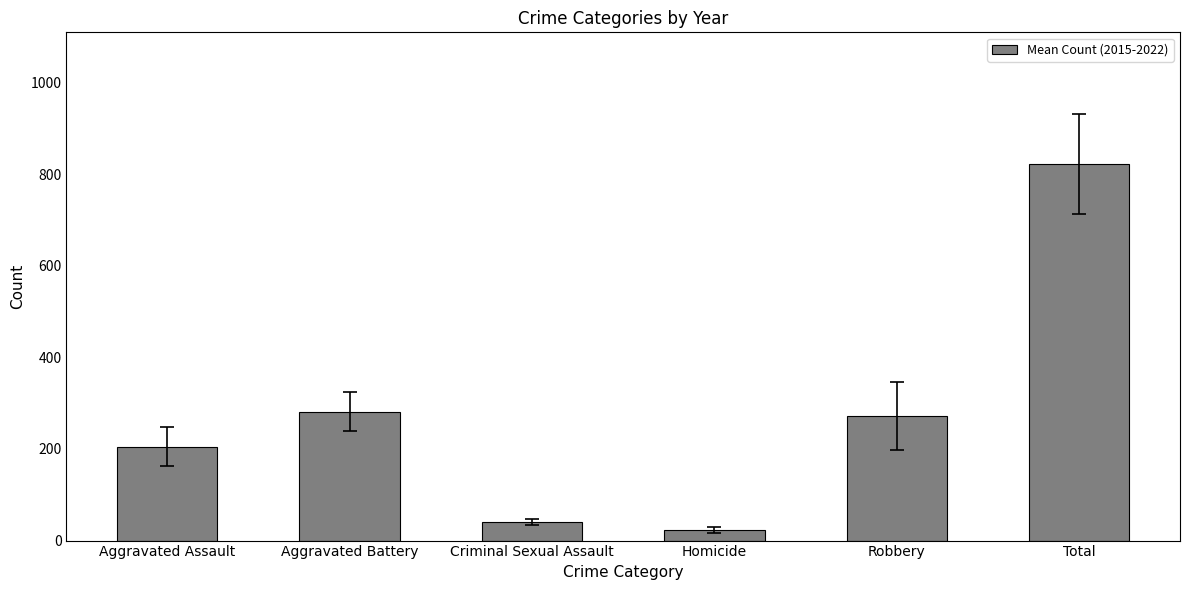

Are the bars horizontal?

No